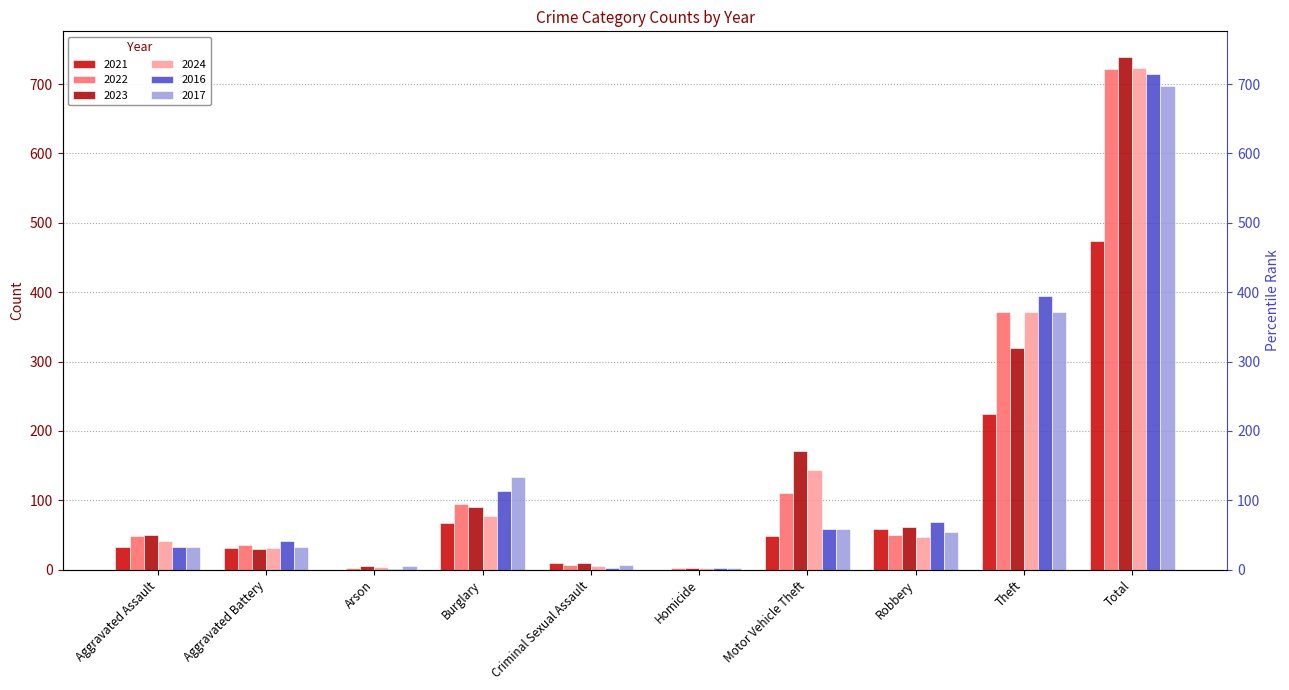

List the series in order of their peak value, lowest first.

2021, 2017, 2016, 2022, 2024, 2023